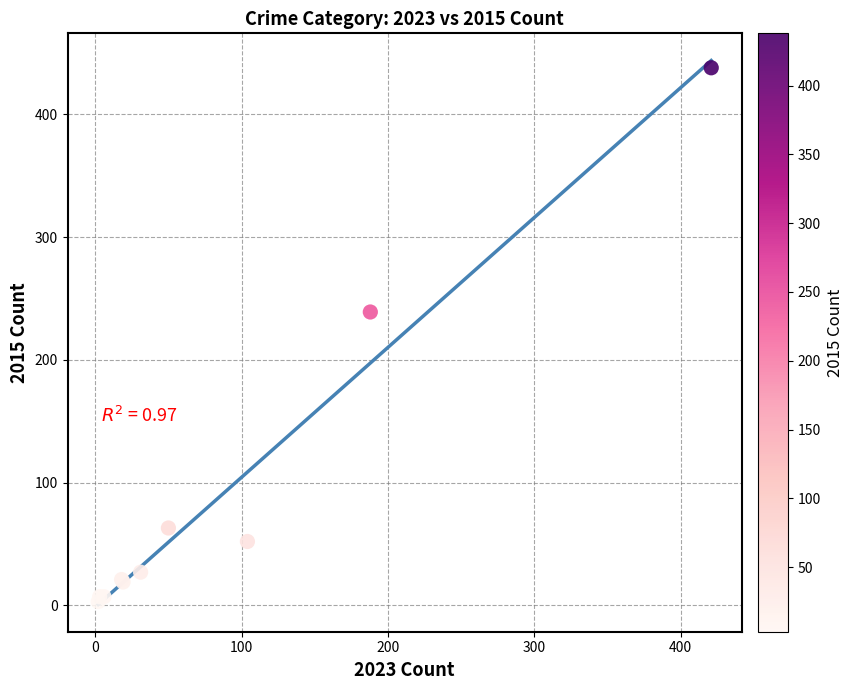

What Y value in the scatter plot is closest to 220?

239